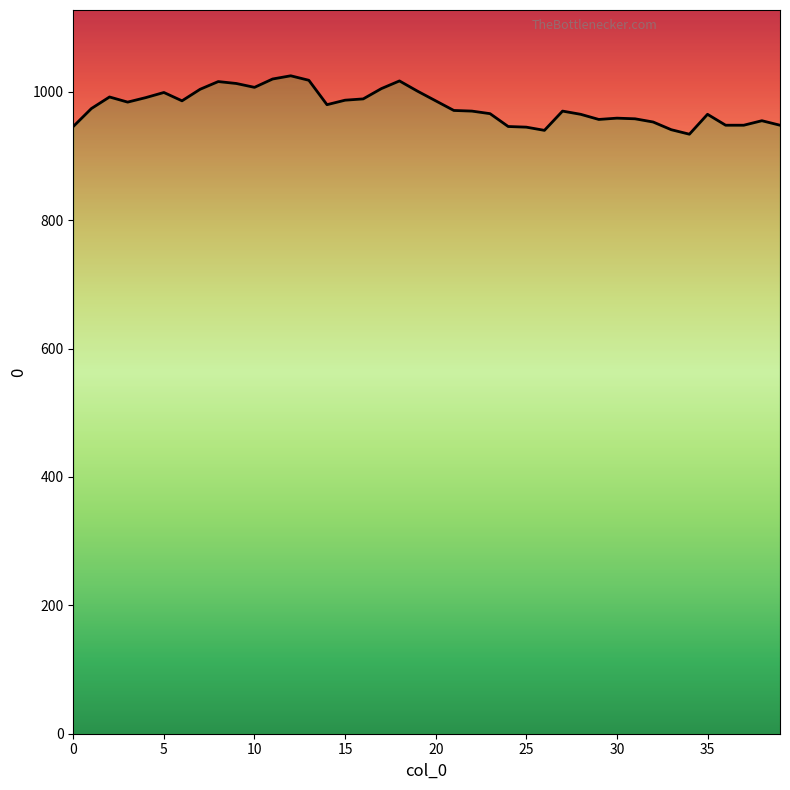

Does the chart display data point markers on the line(s)?

No